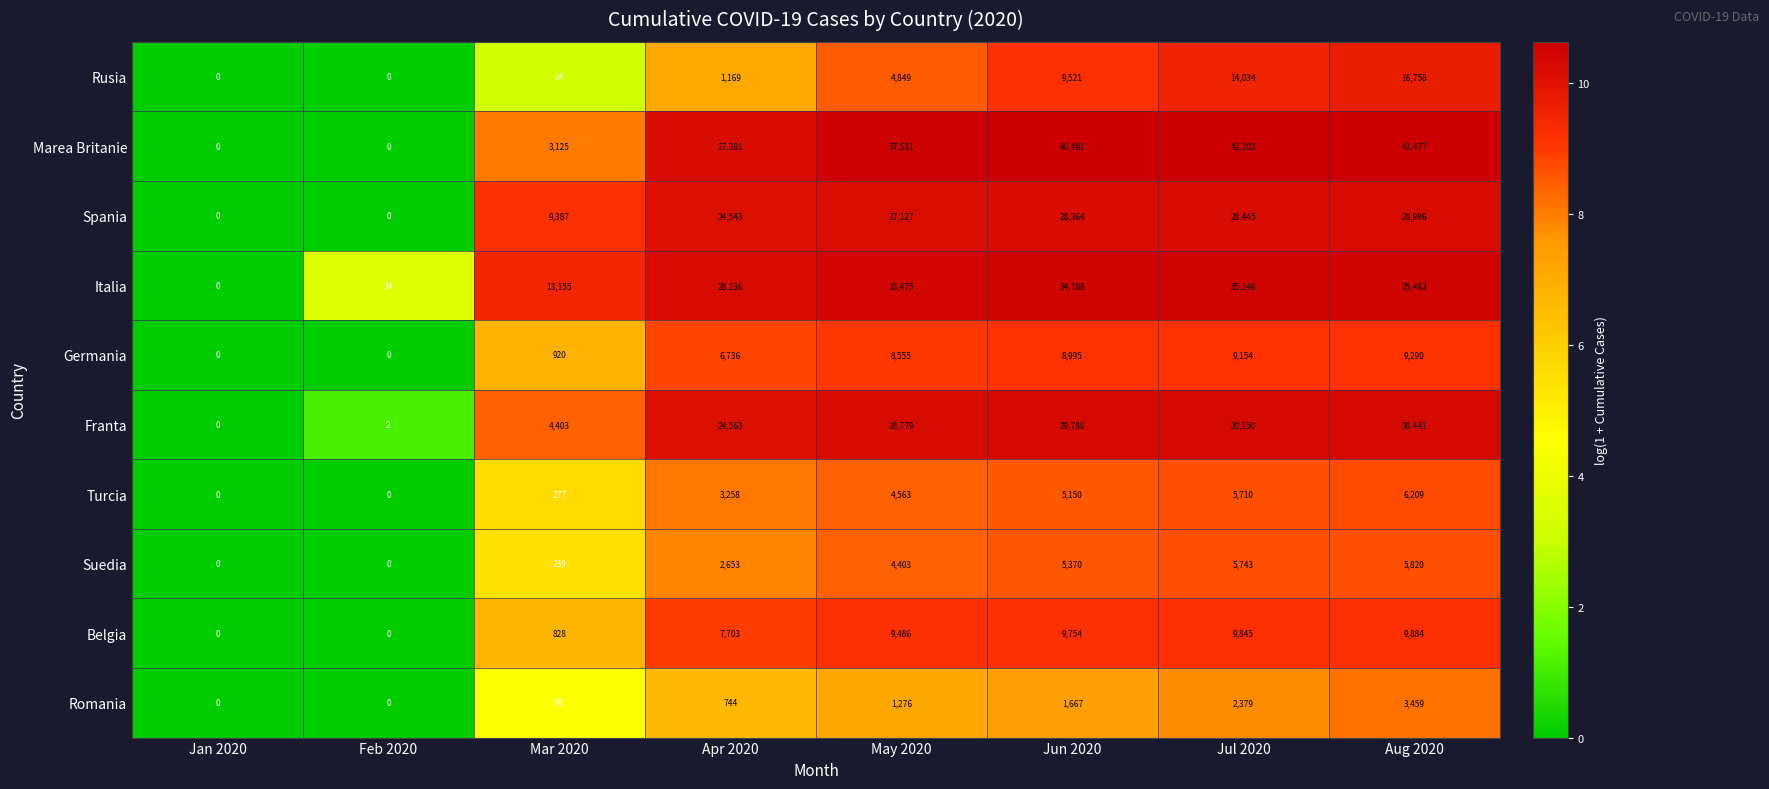

At which label does Franta reach its peak?

Aug 2020